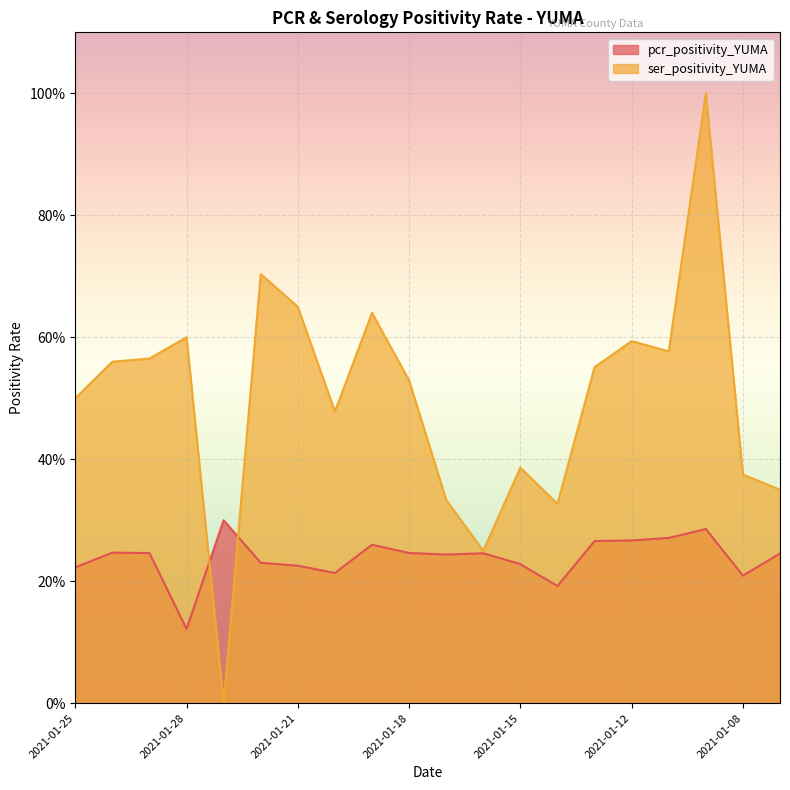

How many ser_positivity_YUMA values are between 0 and 1?

20